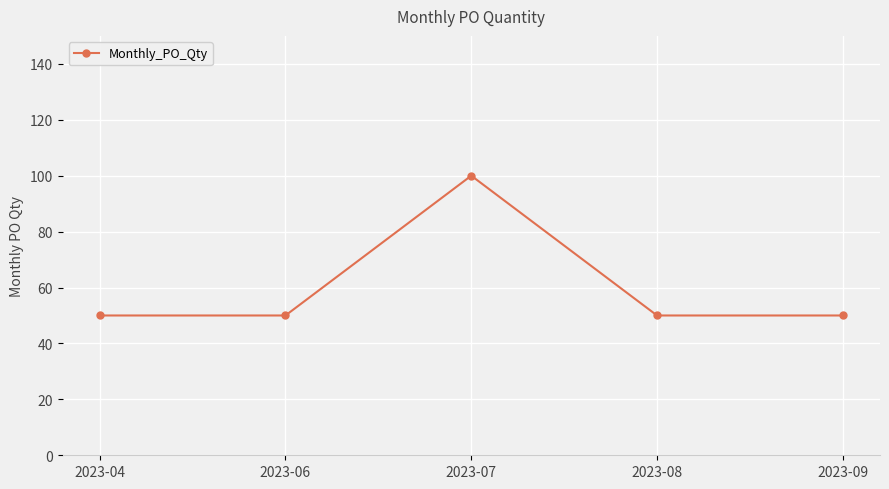

What is the difference between the maximum and minimum values?

50